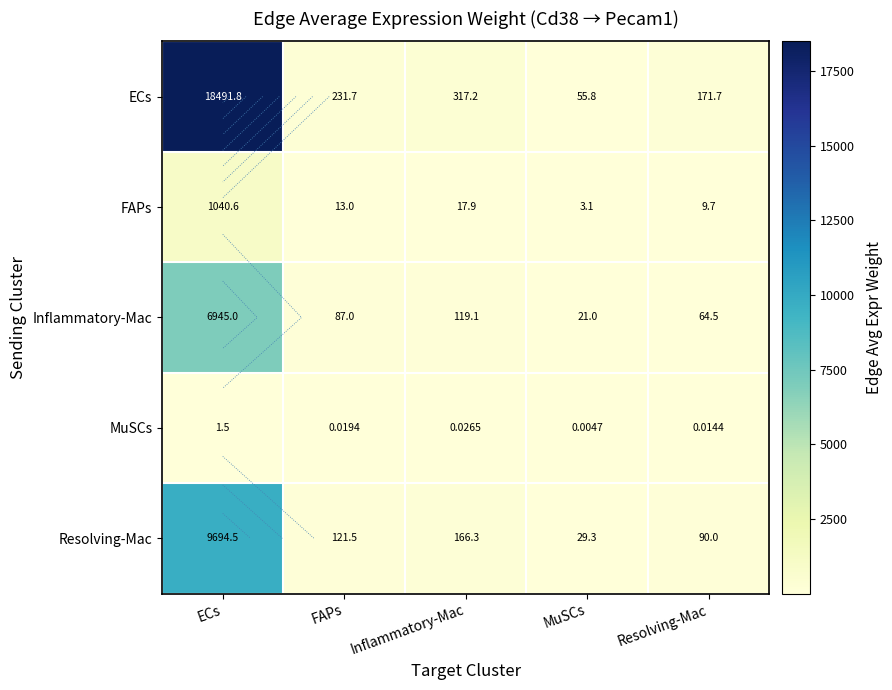

Count the number of categories in the chart.

5